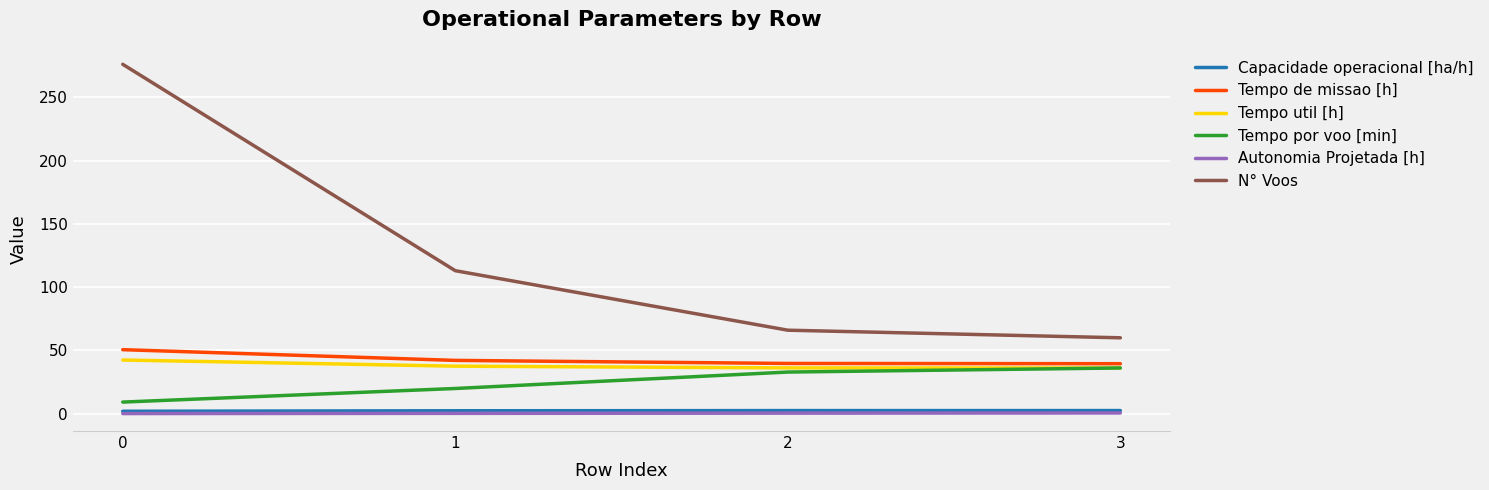

Which series changed the most between 1 and 3?

N° Voos